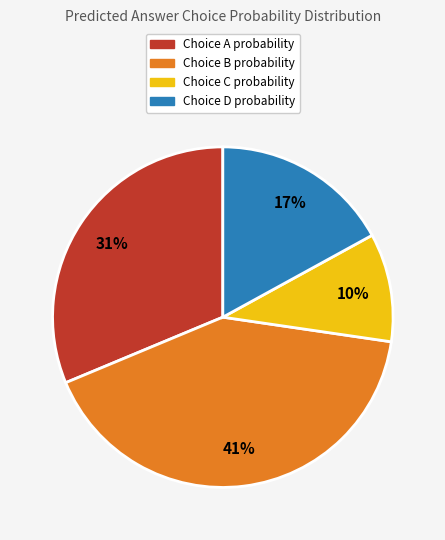

Does any single category account for the majority?

No